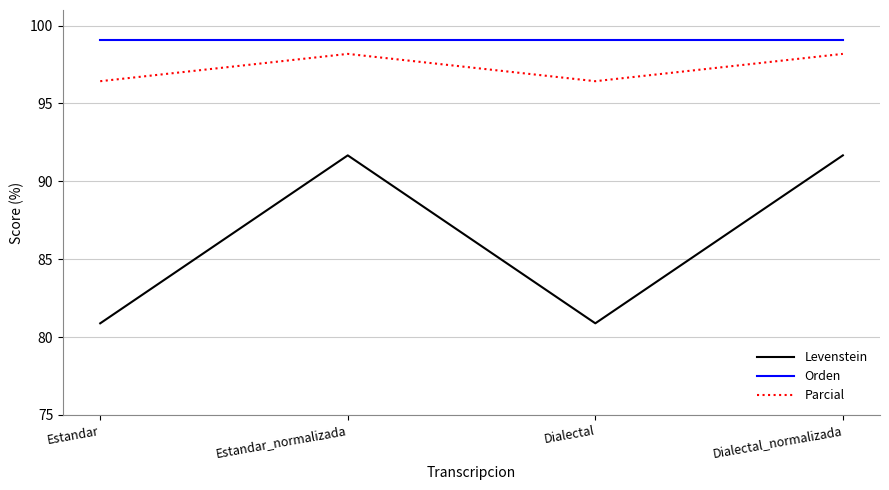

How many values in the Parcial series exceed 98?

2